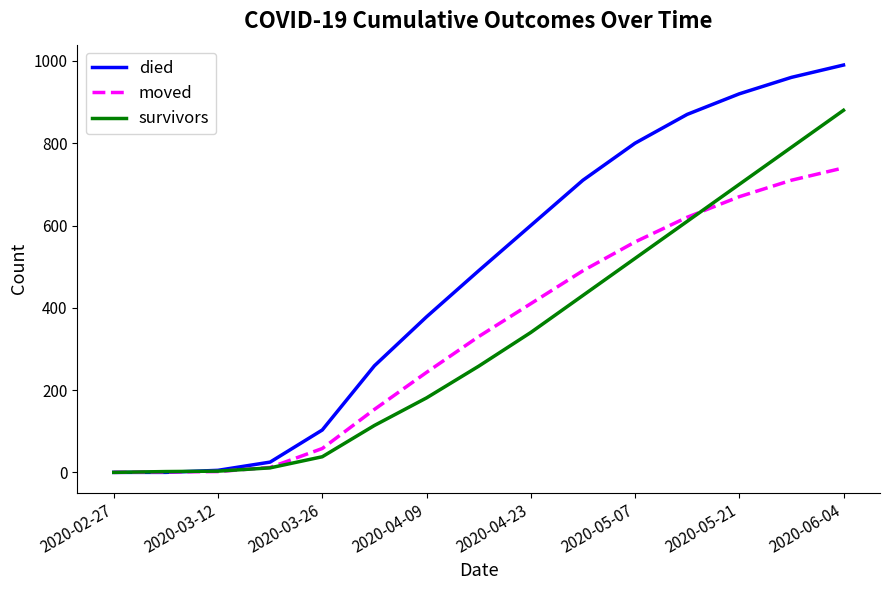

True or false: died has a value of 103 at 2020-03-26.

True